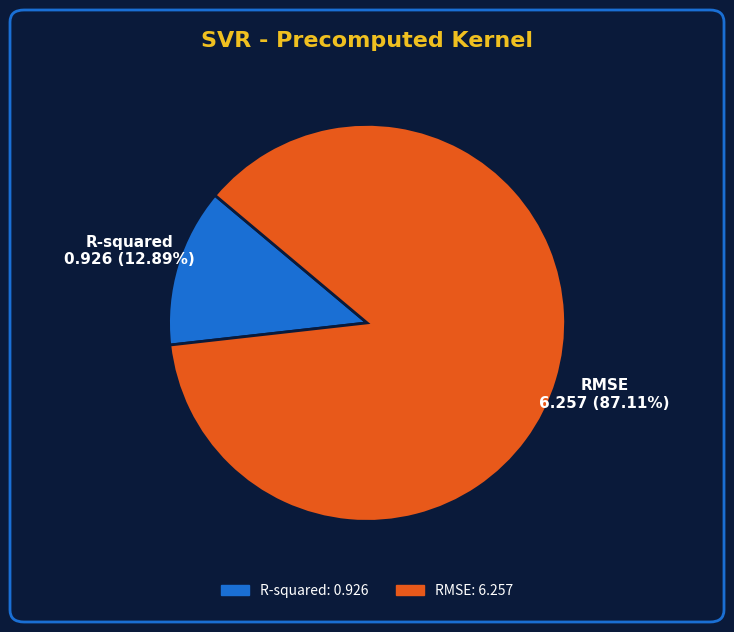

To the nearest percent, what is the difference between the largest and smallest slice percentages?

74%